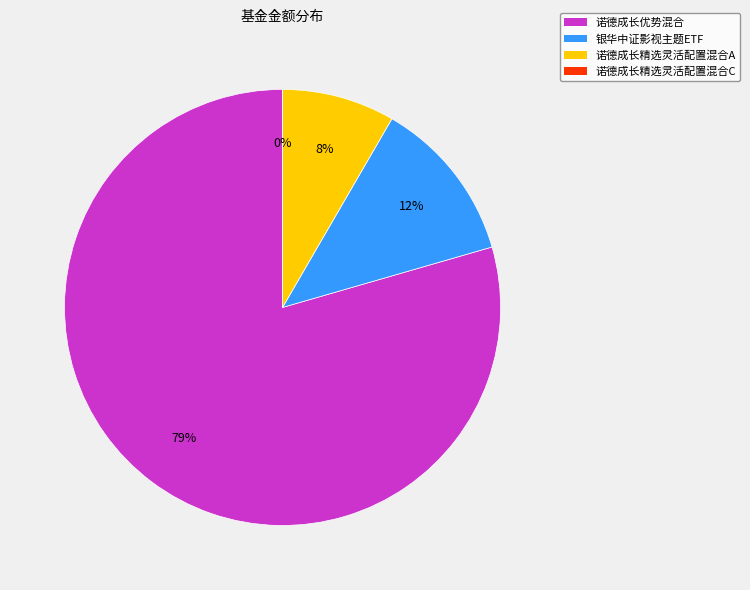

To the nearest percent, what is the average slice percentage?

25%